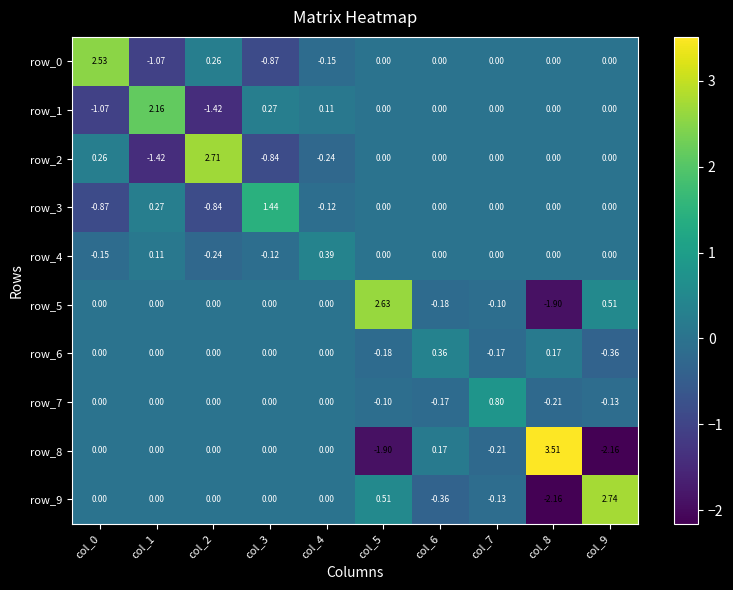

What is the spread (max minus min) of values at col_5?

4.5